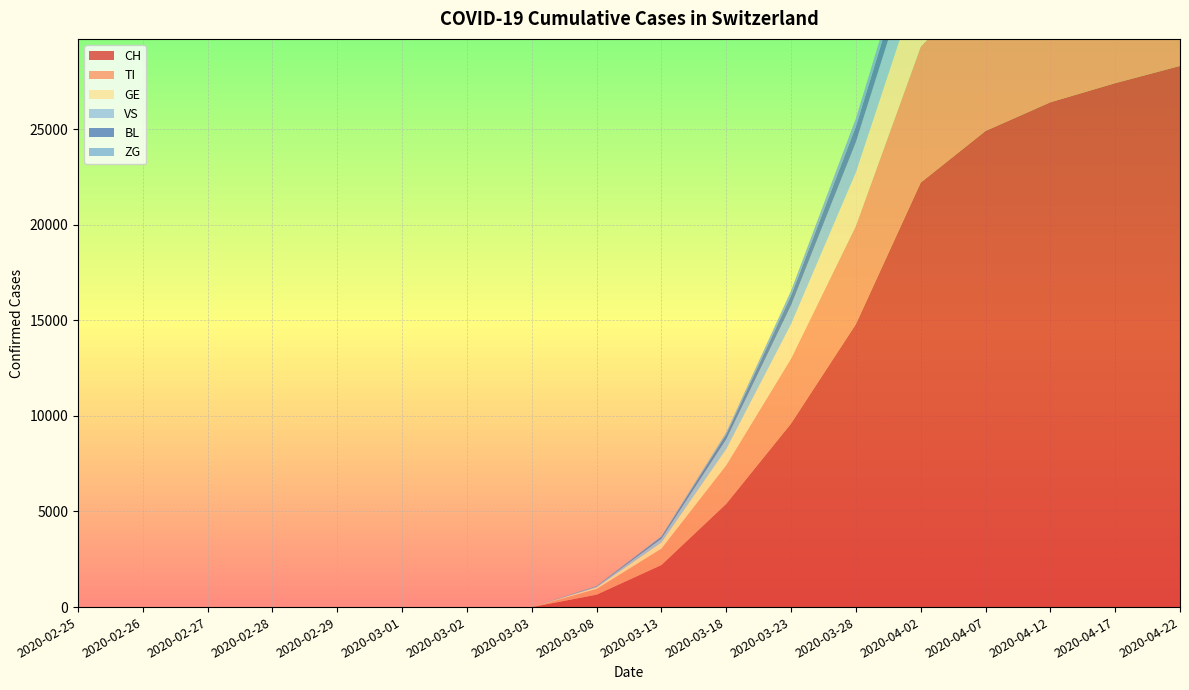

Reading left to right, list all the values displayed in this chart.

CH: 2020-02-25=0	2020-02-26=0	2020-02-27=0	2020-02-28=0	2020-02-29=0	2020-03-01=0	2020-03-02=0	2020-03-03=0	2020-03-08=650	2020-03-13=2200	2020-03-18=5400	2020-03-23=9600	2020-03-28=14800	2020-04-02=22200	2020-04-07=24900	2020-04-12=26400	2020-04-17=27400	2020-04-22=28300
TI: 2020-02-25=0	2020-02-26=0	2020-02-27=0	2020-02-28=0	2020-02-29=0	2020-03-01=0	2020-03-02=0	2020-03-03=0	2020-03-08=302	2020-03-13=861	2020-03-18=2019	2020-03-23=3398	2020-03-28=5138	2020-04-02=7105	2020-04-07=8000	2020-04-12=8705	2020-04-17=9000	2020-04-22=9313
GE: 2020-02-25=0	2020-02-26=0	2020-02-27=0	2020-02-28=0	2020-02-29=0	2020-03-01=0	2020-03-02=0	2020-03-03=0	2020-03-08=80	2020-03-13=320	2020-03-18=850	2020-03-23=1800	2020-03-28=2800	2020-04-02=3700	2020-04-07=4200	2020-04-12=4500	2020-04-17=4700	2020-04-22=4800
VS: 2020-02-25=0	2020-02-26=0	2020-02-27=0	2020-02-28=0	2020-02-29=0	2020-03-01=0	2020-03-02=0	2020-03-03=0	2020-03-08=45	2020-03-13=200	2020-03-18=510	2020-03-23=980	2020-03-28=1580	2020-04-02=2050	2020-04-07=2250	2020-04-12=2300	2020-04-17=2350	2020-04-22=2400
BL: 2020-02-25=0	2020-02-26=0	2020-02-27=0	2020-02-28=0	2020-02-29=0	2020-03-01=0	2020-03-02=0	2020-03-03=0	2020-03-08=20	2020-03-13=95	2020-03-18=250	2020-03-23=520	2020-03-28=820	2020-04-02=1100	2020-04-07=1200	2020-04-12=1270	2020-04-17=1310	2020-04-22=1350
ZG: 2020-02-25=0	2020-02-26=0	2020-02-27=0	2020-02-28=0	2020-02-29=0	2020-03-01=0	2020-03-02=0	2020-03-03=0	2020-03-08=10	2020-03-13=40	2020-03-18=110	2020-03-23=250	2020-03-28=420	2020-04-02=580	2020-04-07=640	2020-04-12=680	2020-04-17=700	2020-04-22=720